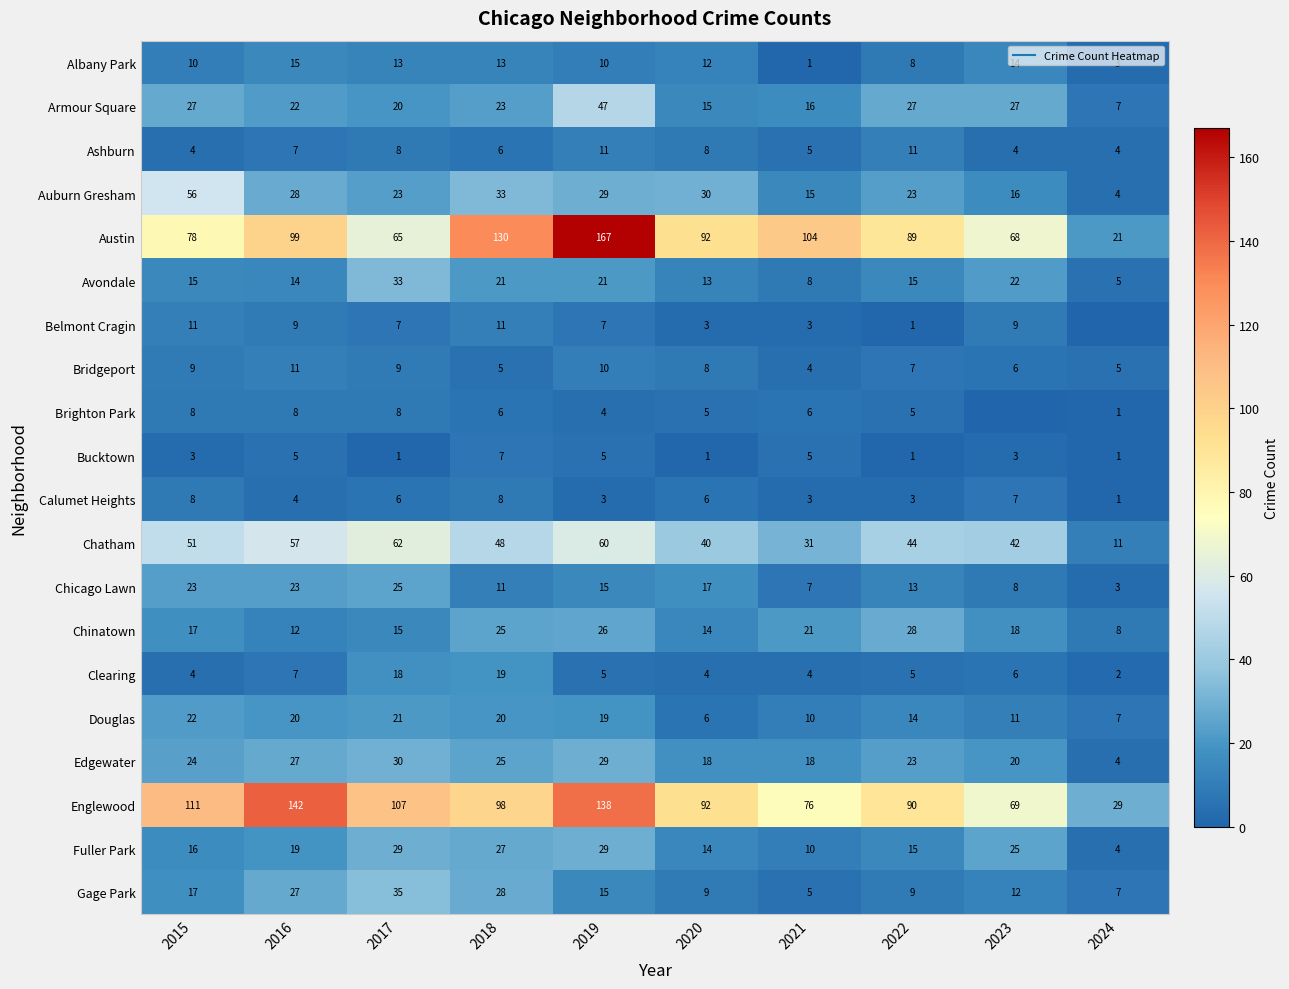

At 2020, list the series in order from smallest to largest.

Bucktown, Belmont Cragin, Clearing, Brighton Park, Calumet Heights, Douglas, Ashburn, Bridgeport, Gage Park, Albany Park, Avondale, Chinatown, Fuller Park, Armour Square, Chicago Lawn, Edgewater, Auburn Gresham, Chatham, Austin, Englewood